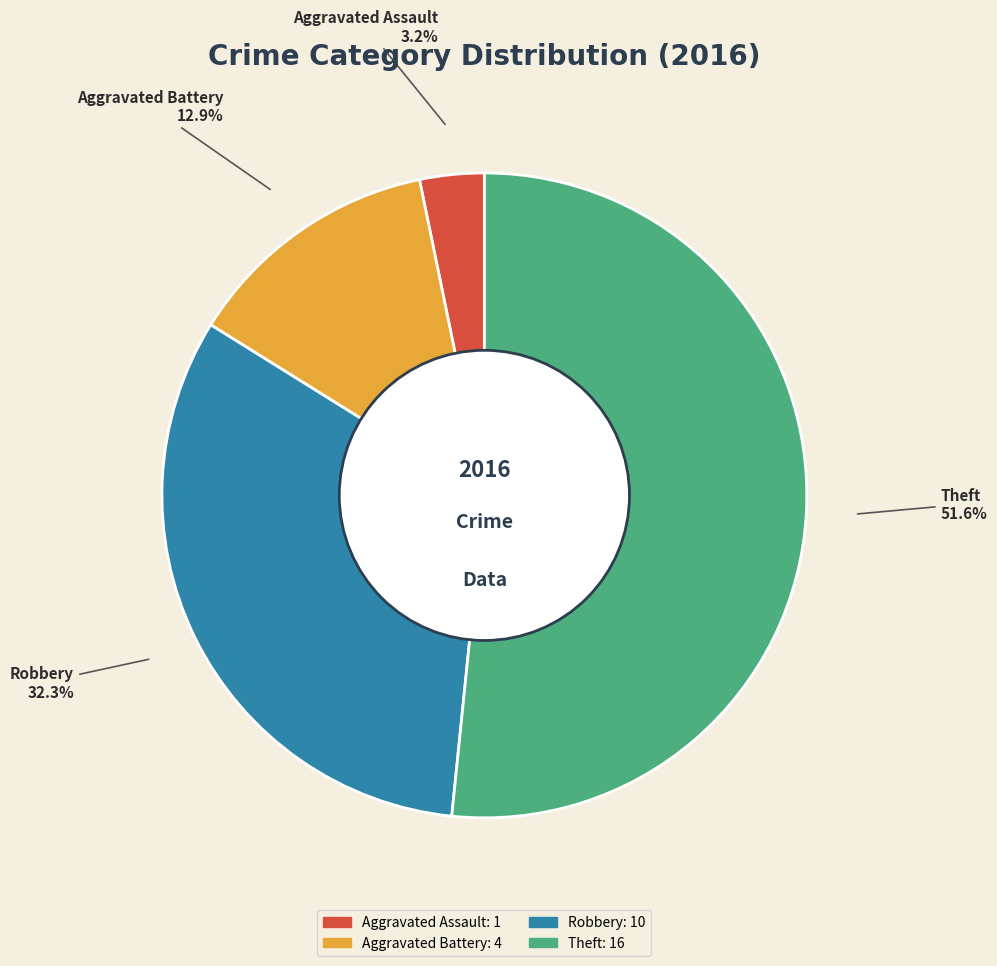

Rank the categories by value from highest to lowest.

Theft, Robbery, Aggravated Battery, Aggravated Assault